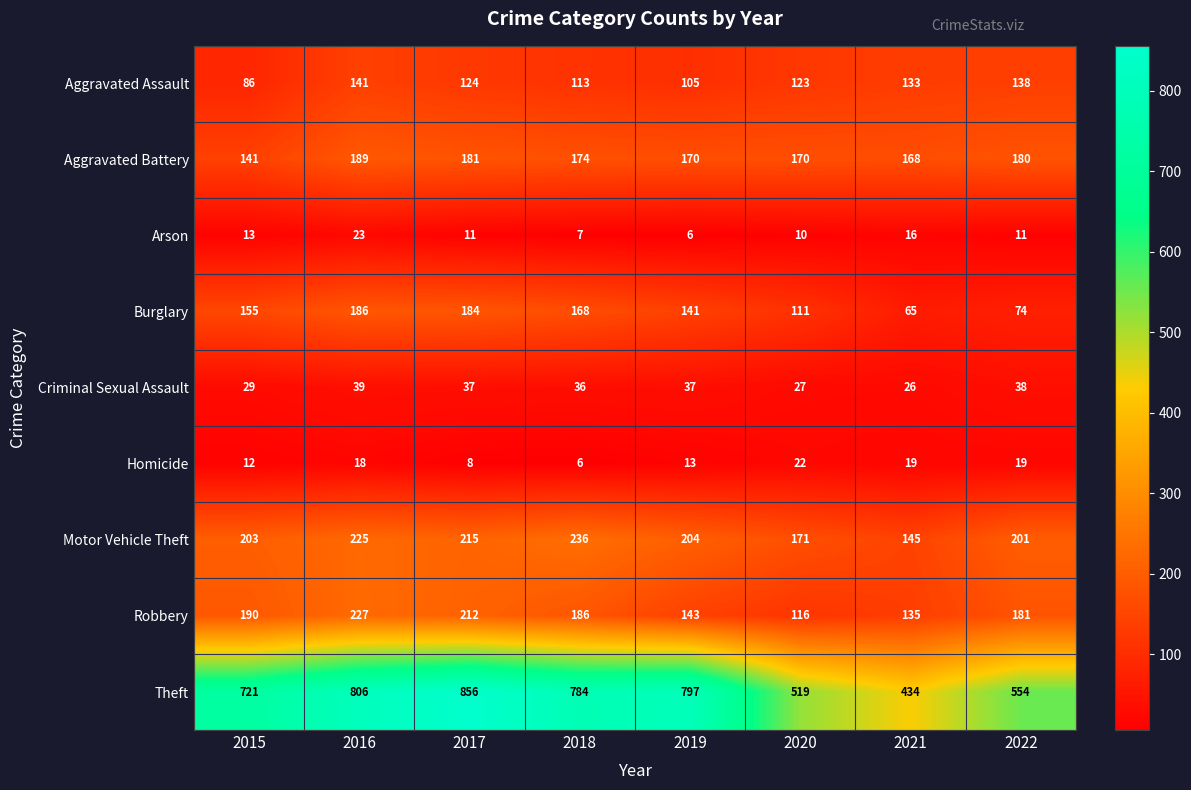

Which series has the largest total across all categories?

Theft